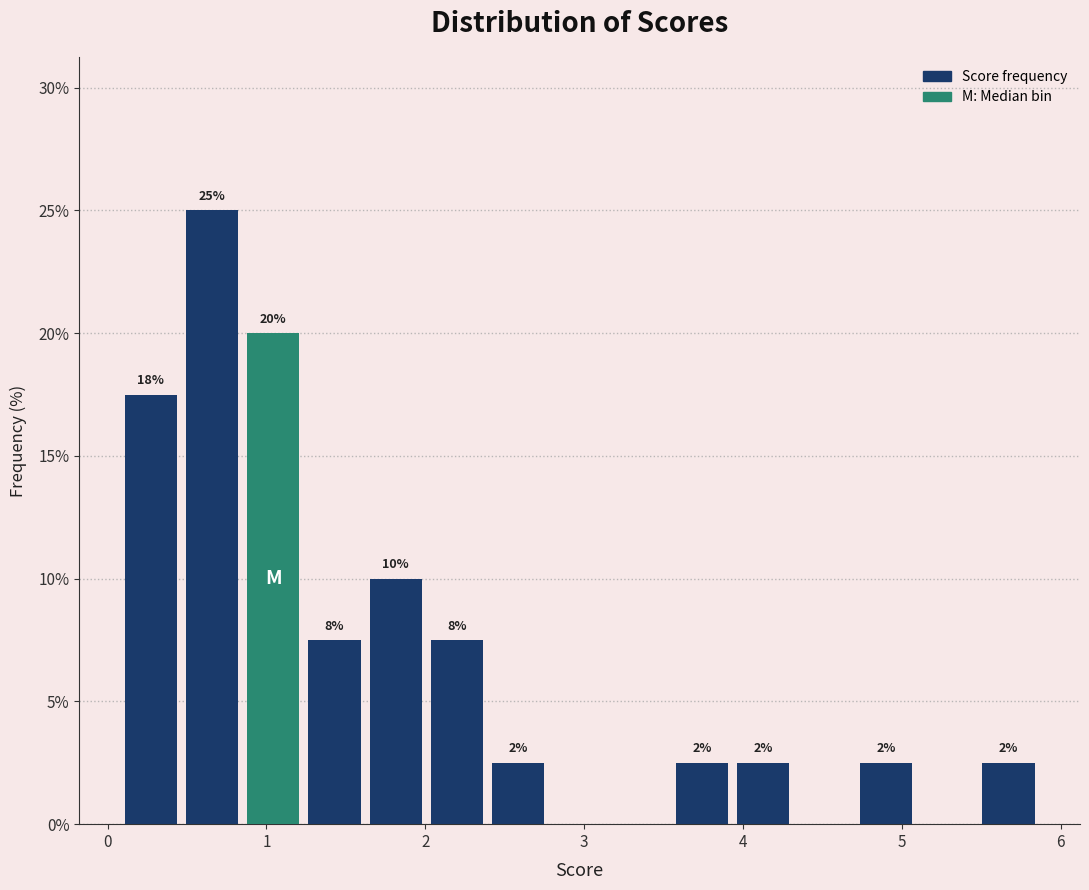

Around what value on the x-axis is the tallest bar? Give the approximate position of its centre, as read against the axis.

0.7